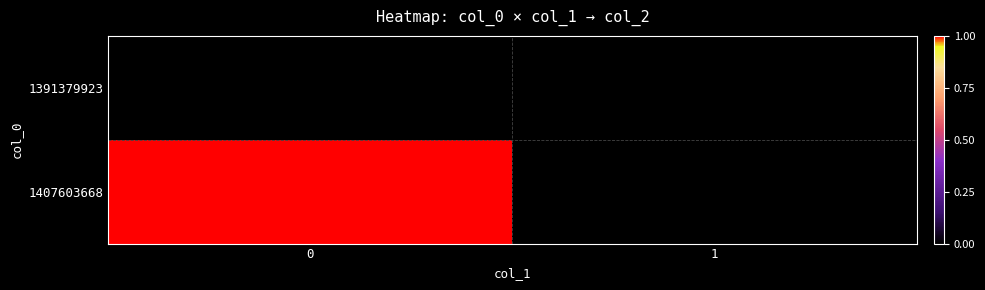

List the series in order of their peak value, lowest first.

row_0, row_1